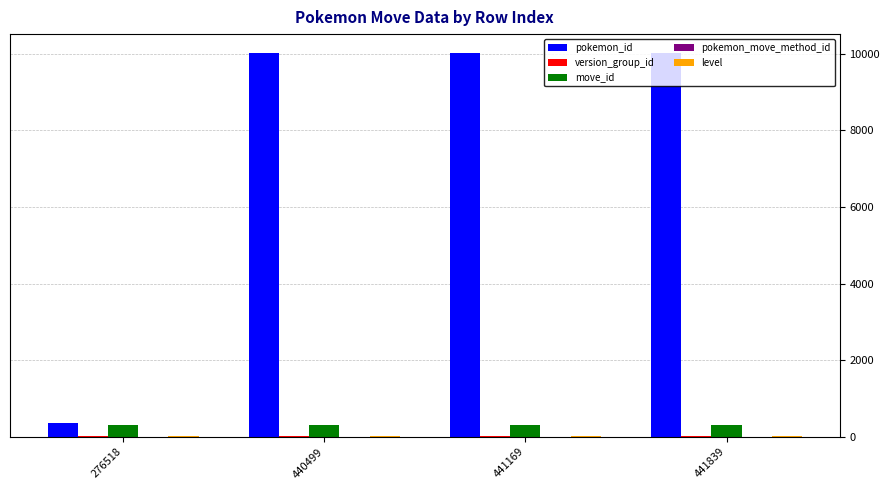

Is it true that pokemon_id equals 351 at 276518?

True